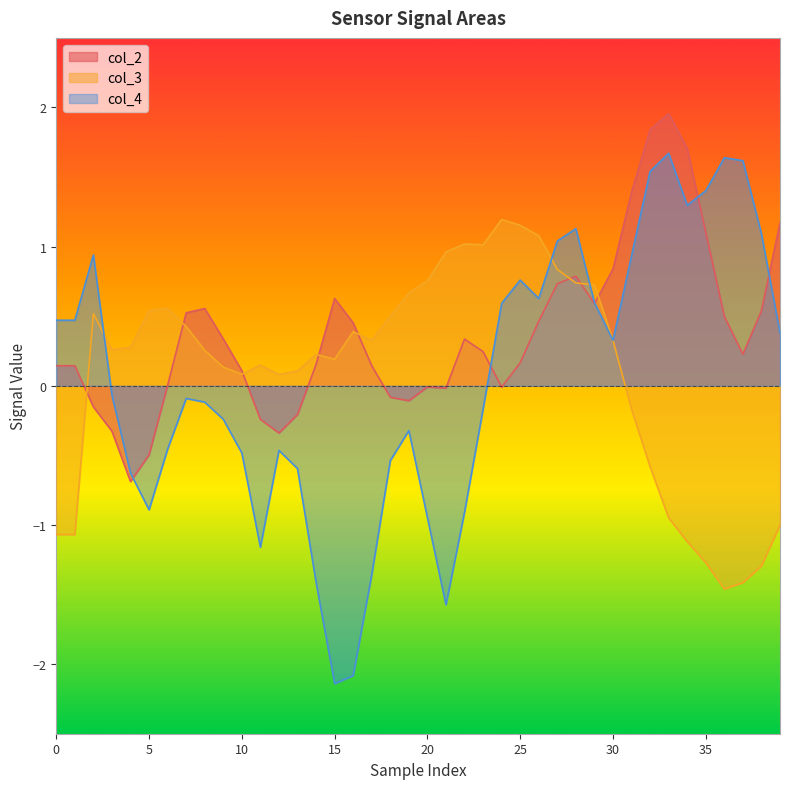

Which series has the widest spread of values?

col_4